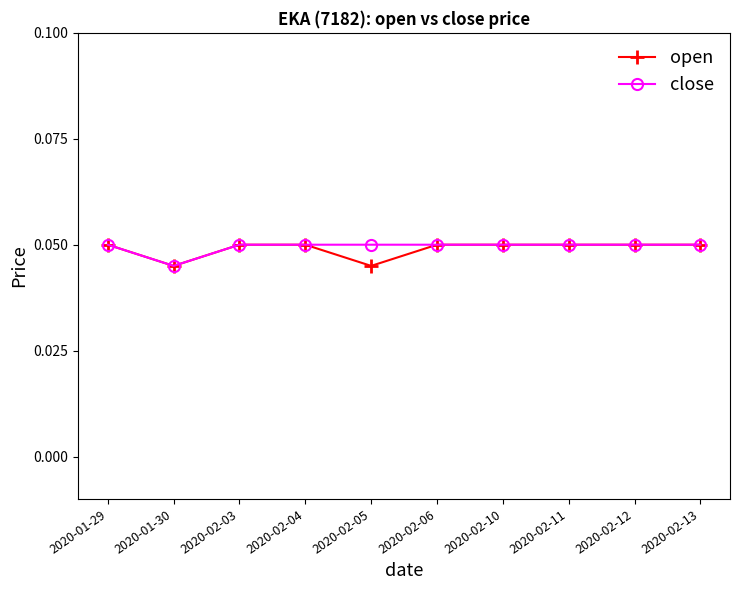

What is the label of the 8th point from the right?

2020-02-03